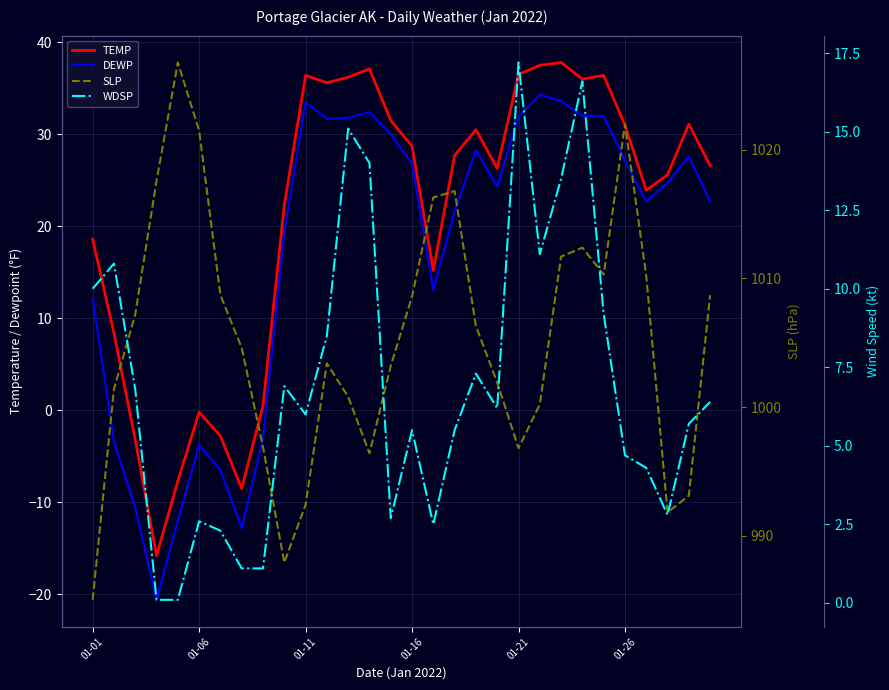

At which category is the sum across all series the highest?

23